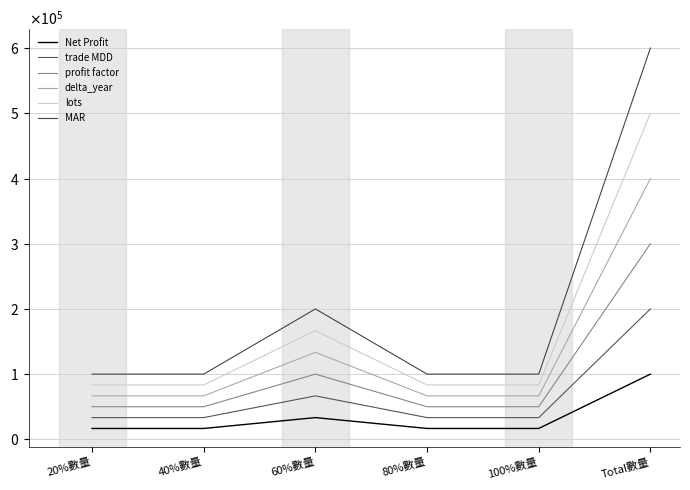

Rank the series at 100%數量 from lowest to highest value.

Net Profit, trade MDD, profit factor, delta_year, lots, MAR